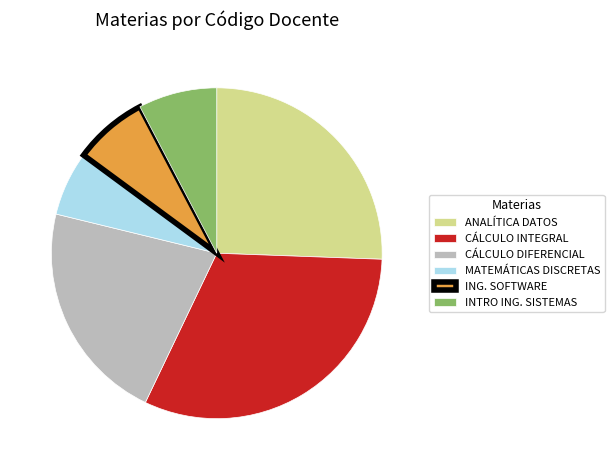

What is the largest slice in the pie chart?

CÁLCULO INTEGRAL